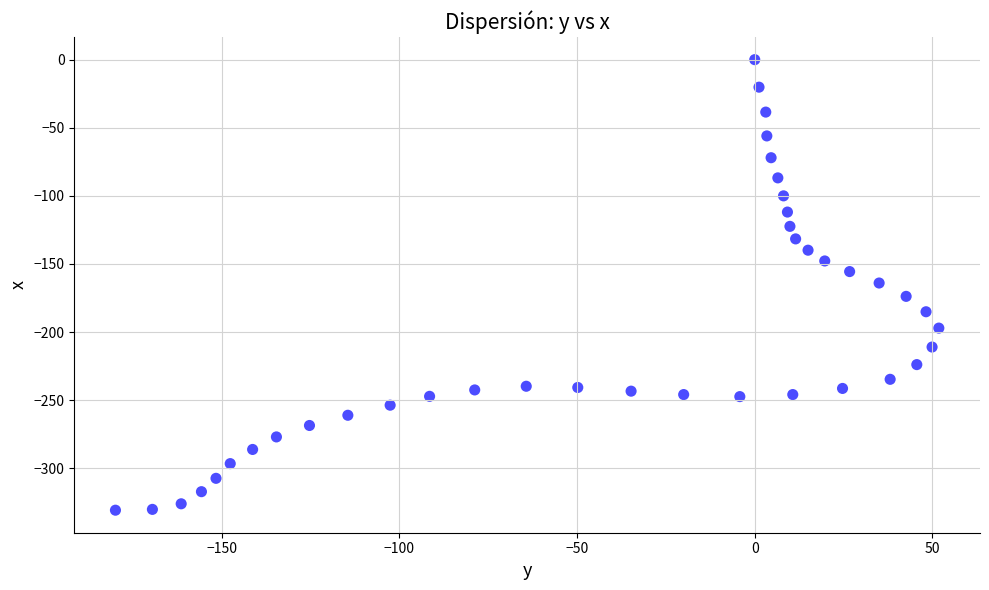

What is the range of X values (max minus min)?

231.7